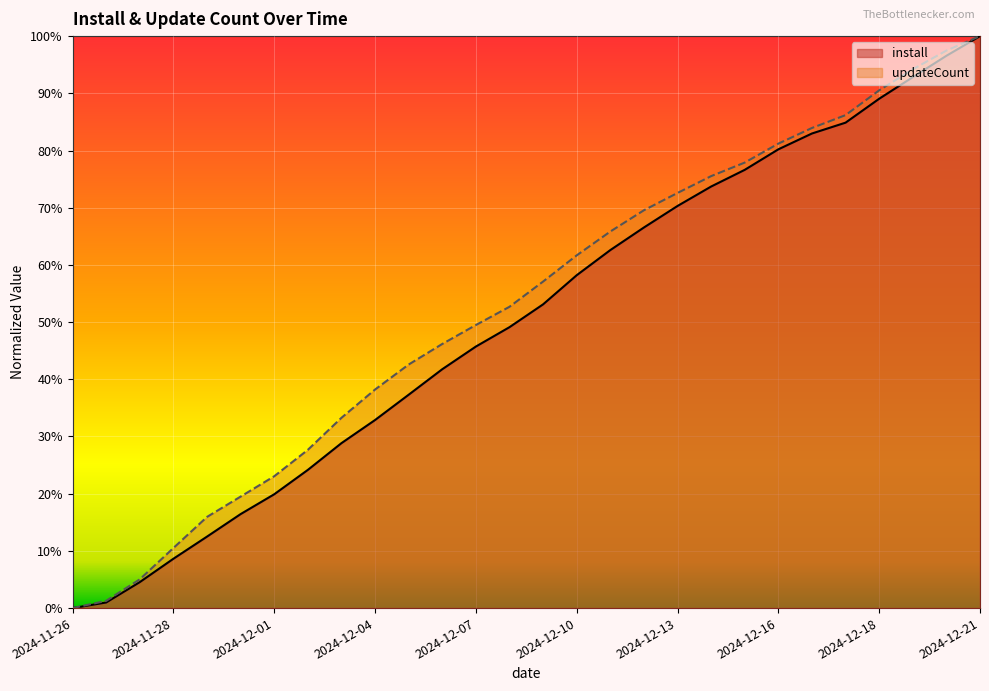

The updateCount series shows 0.8 at 2024-12-17. True or false?

True